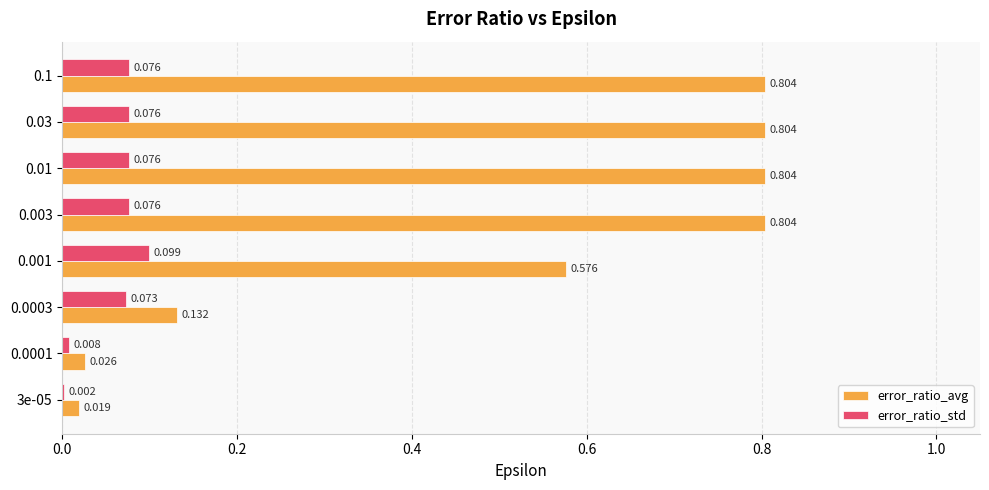

What are all the series names shown in the legend?

error_ratio_avg, error_ratio_std